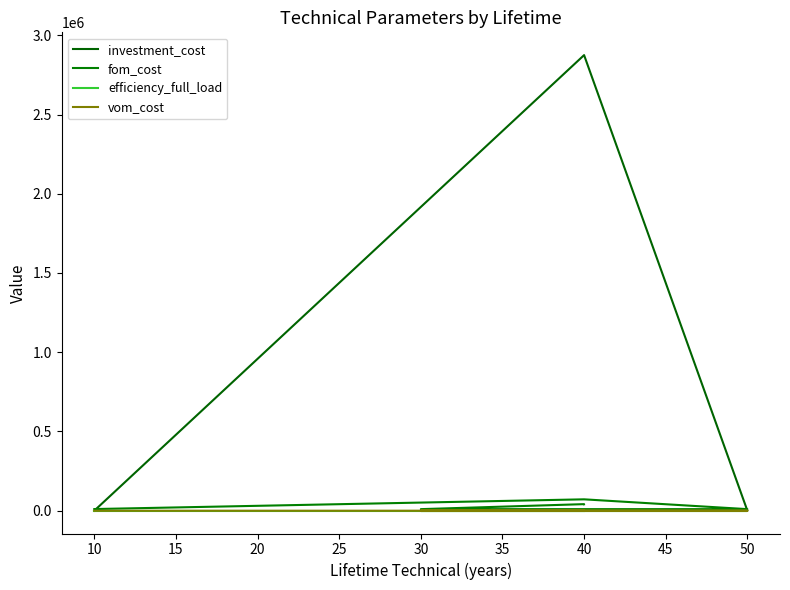

Is this an area chart (filled region under the line)?

No